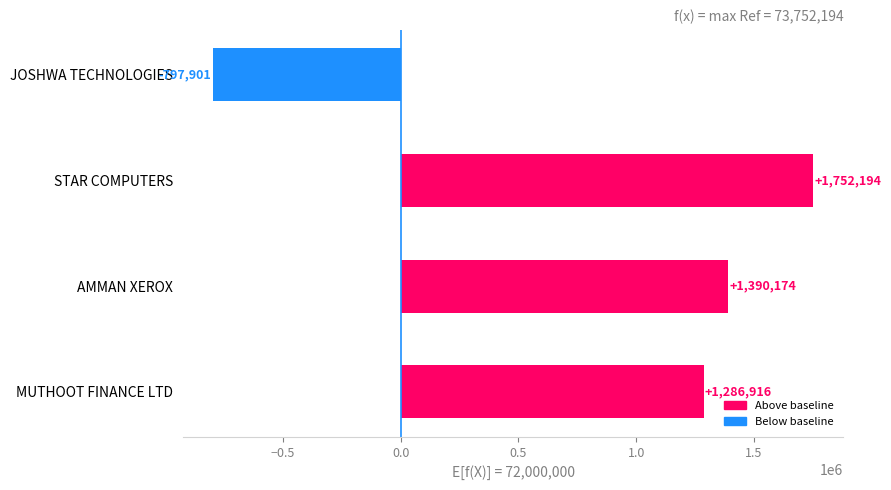

How many distinct data groups are displayed?

1